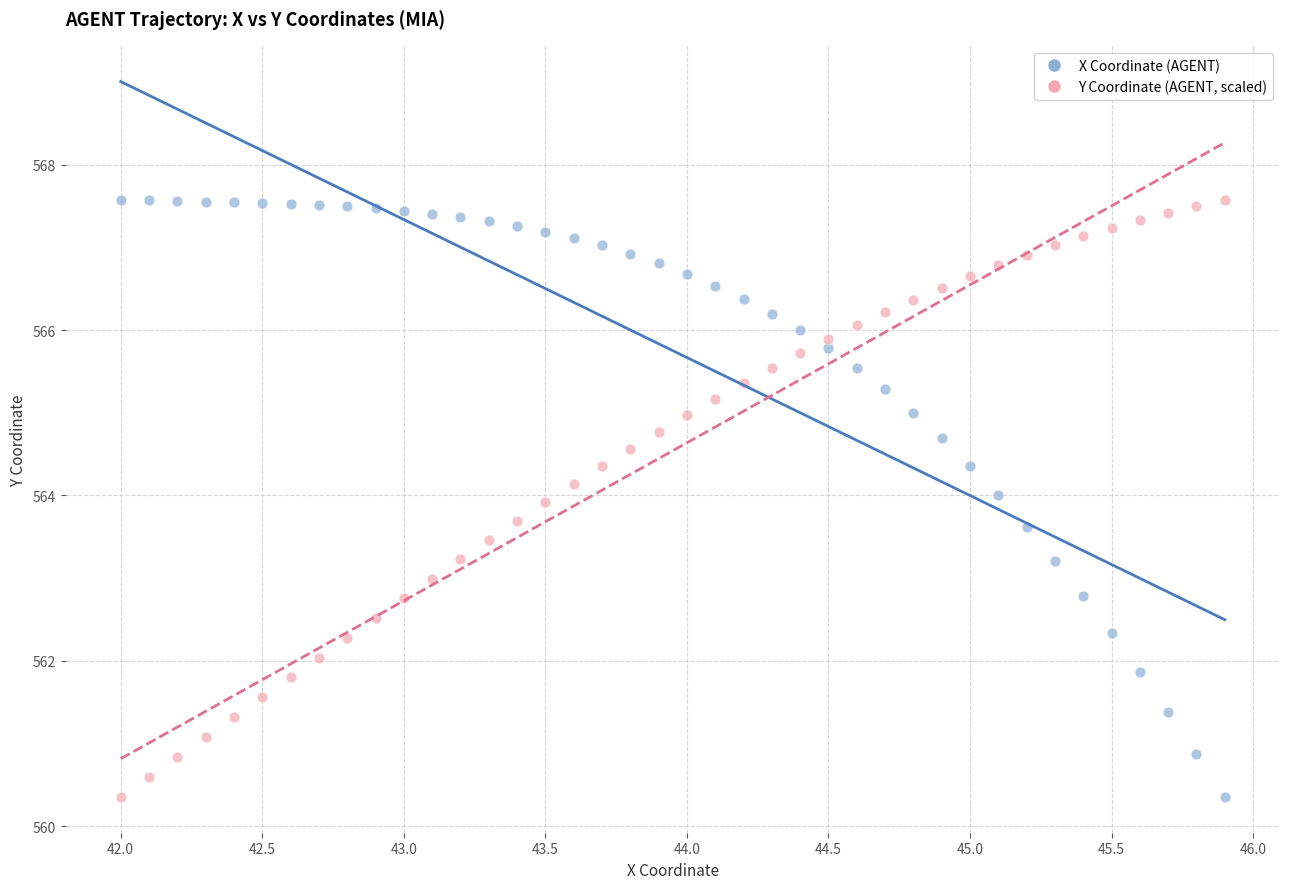

What are all the series names shown in the legend?

X Coordinate (AGENT), Y Coordinate (AGENT, scaled)